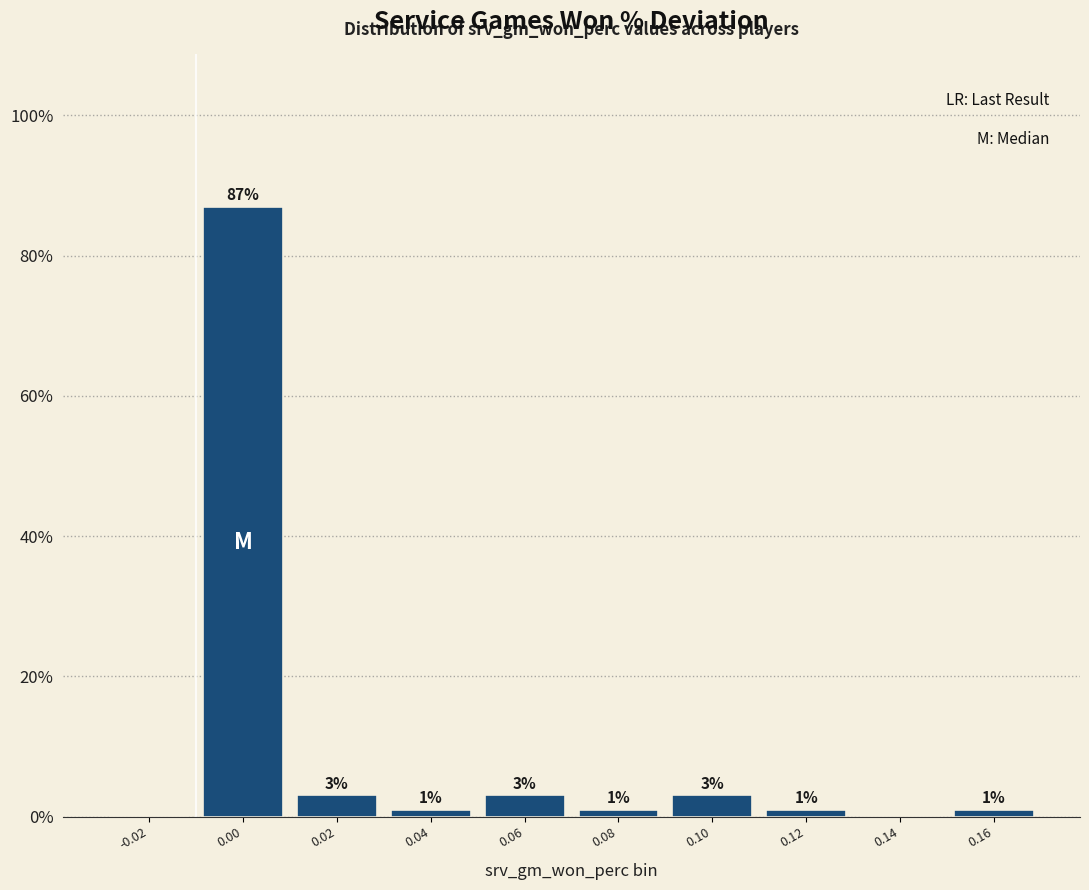

Reading right to left, what are all the values shown in this chart?

0.16=1	0.14=0	0.12=1	0.10=3	0.08=1	0.06=3	0.04=1	0.02=3	0.00=87	-0.02=0